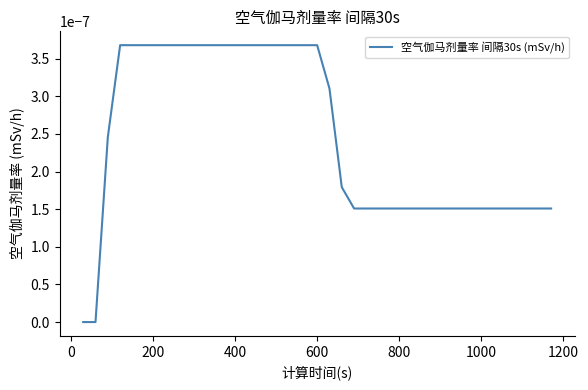

Does the chart have visible grid lines?

No